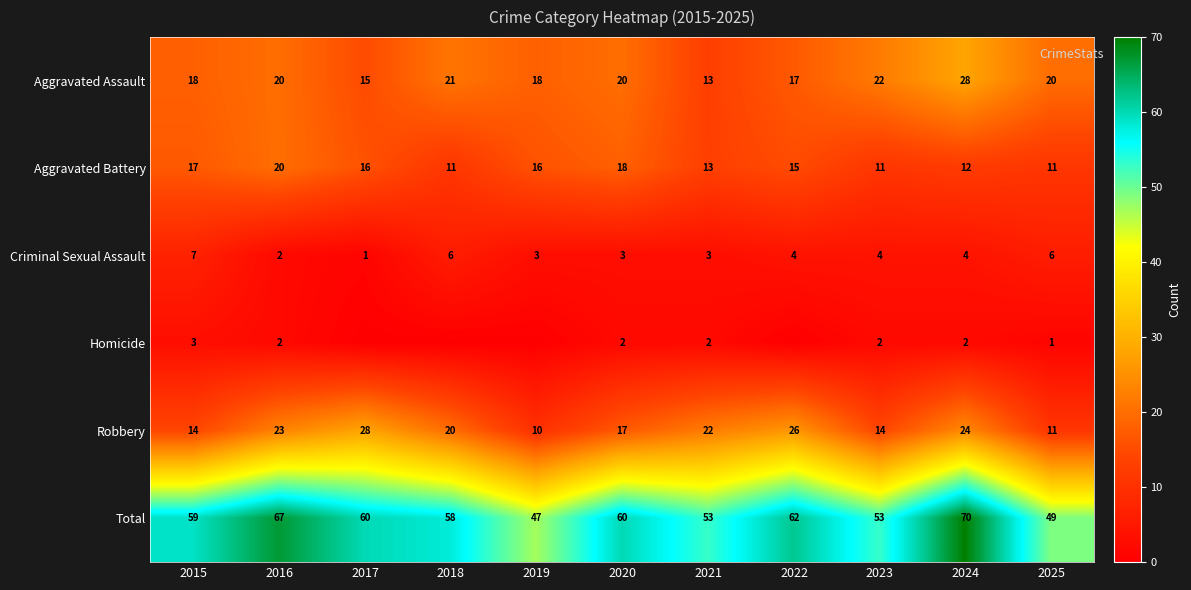

At how many categories does at least one series exceed 7?

11